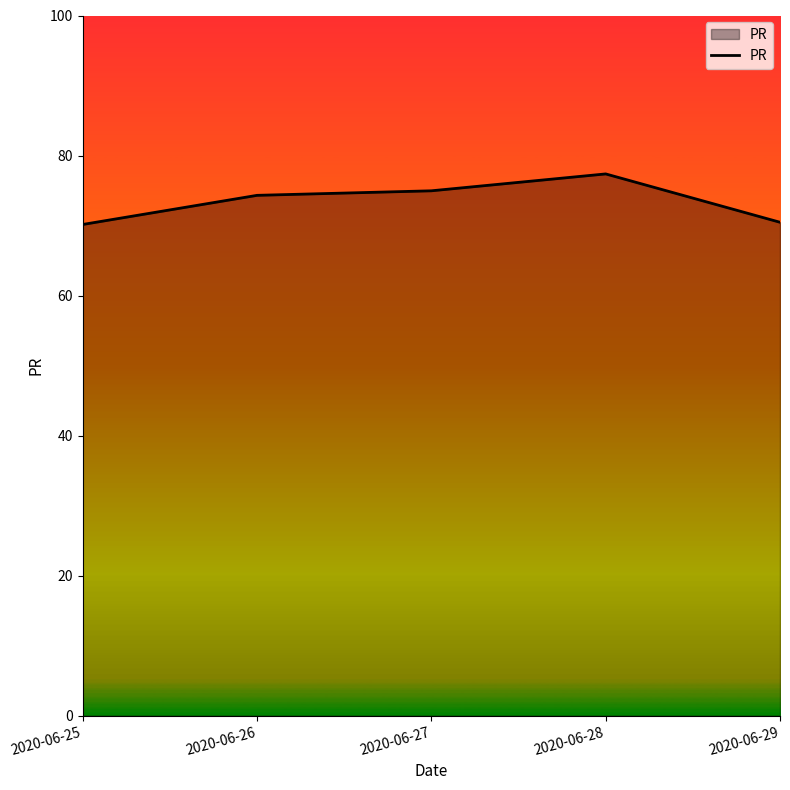

What is the sum of the values at 2020-06-27 and 2020-06-28?

152.3